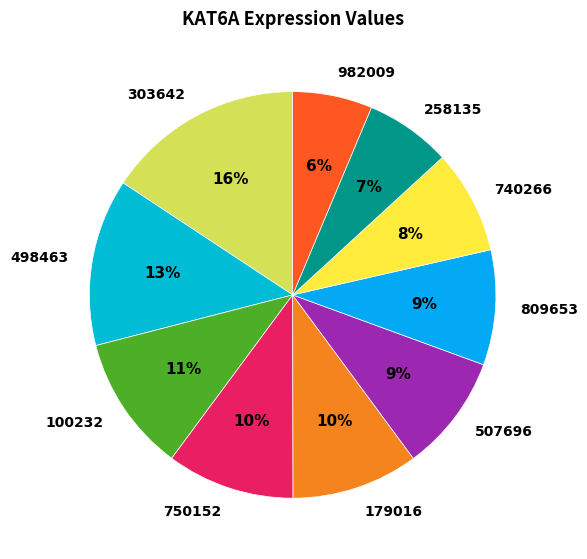

Which slice is the largest?

303642